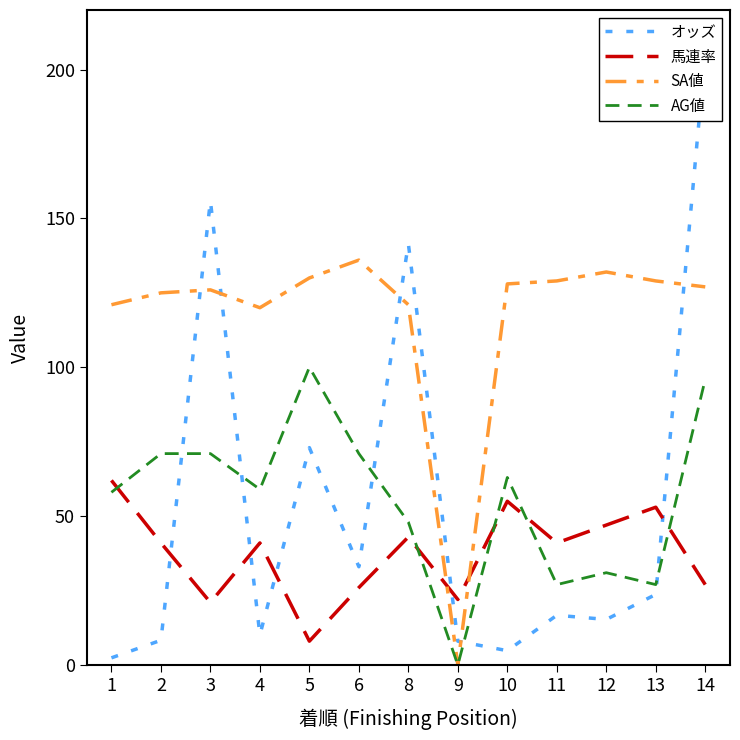

Where does the オッズ series first go above 16?

3